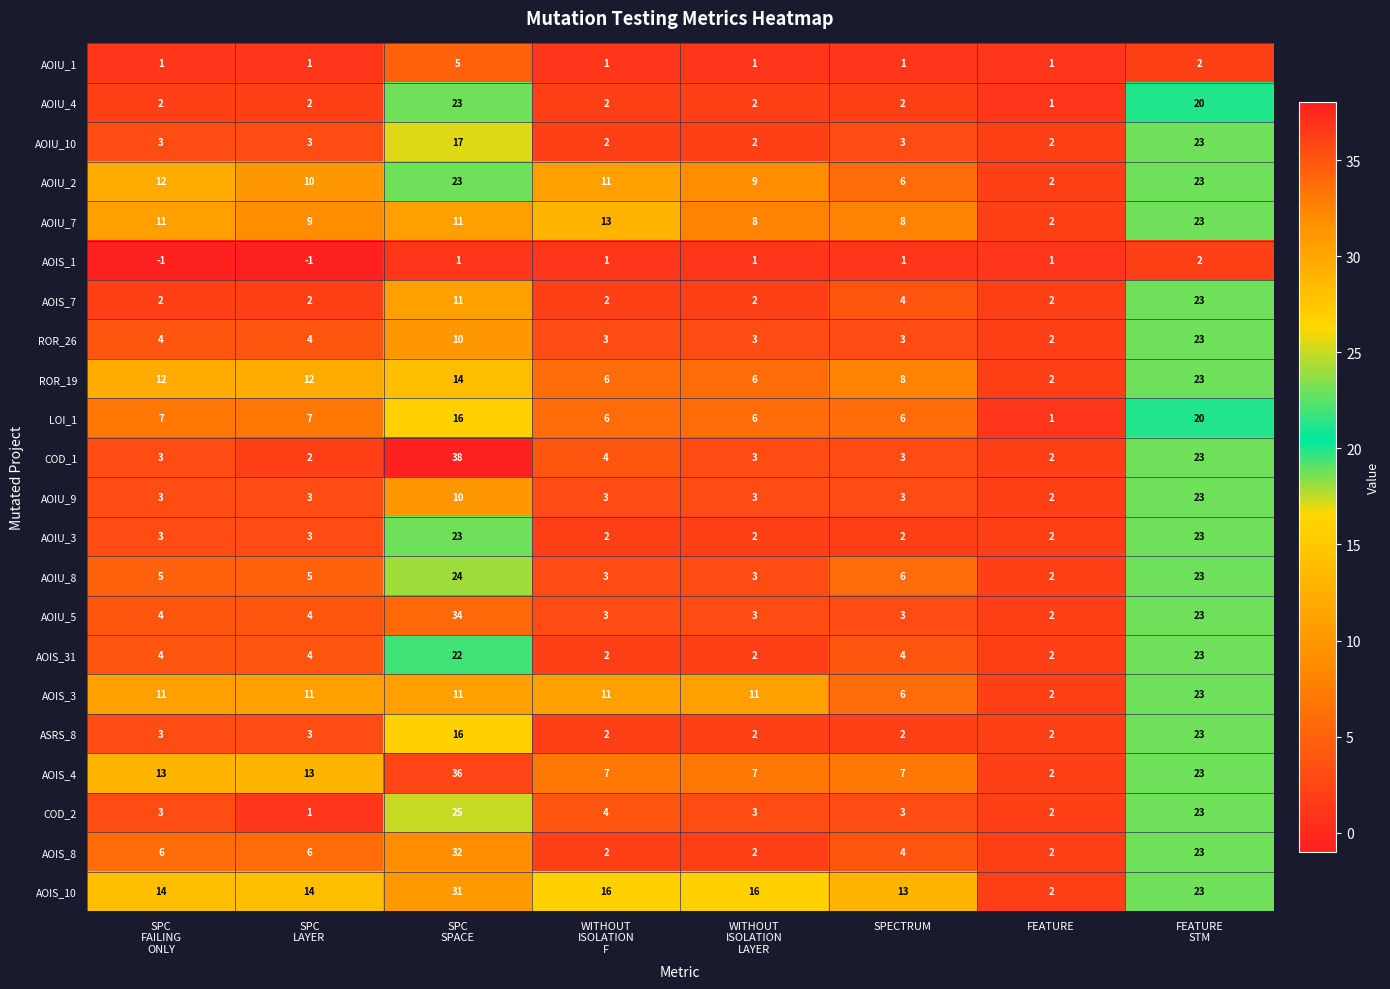

What is the maximum value for AOIS_31?

23